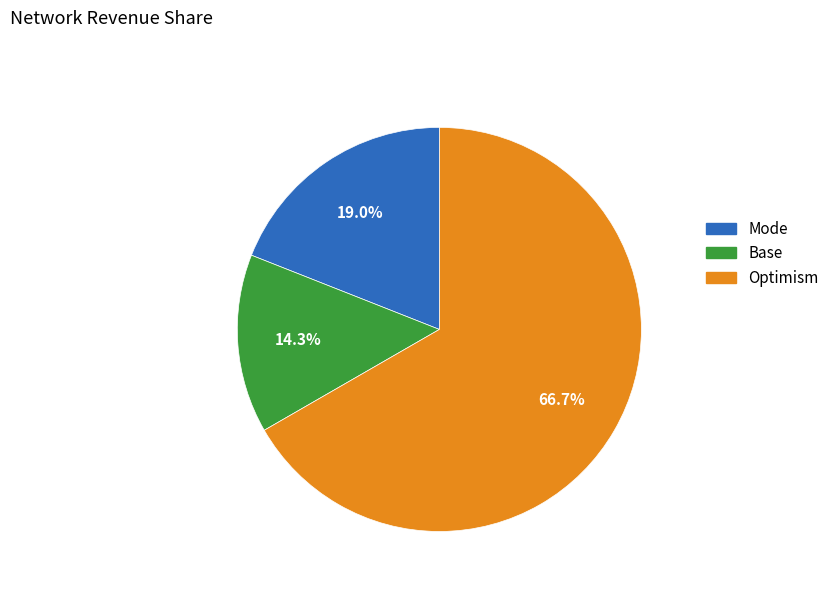

Does any single category account for the majority?

Yes